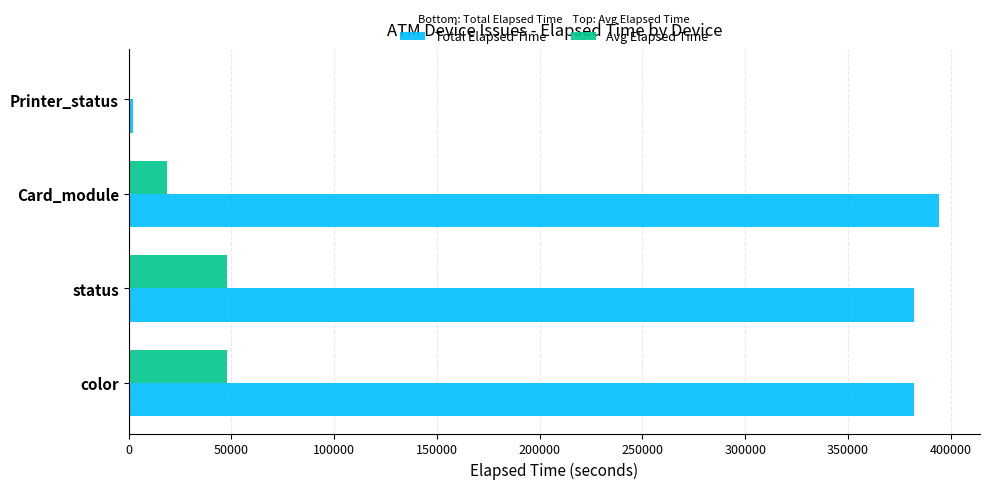

Which series changed the most between Card_module and Printer_status?

Total Elapsed Time